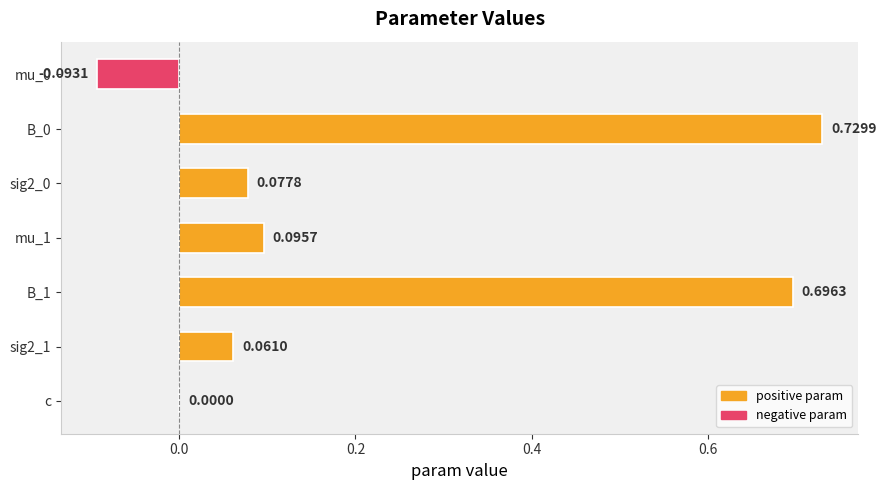

Where is the data nearest to the value 0?

c